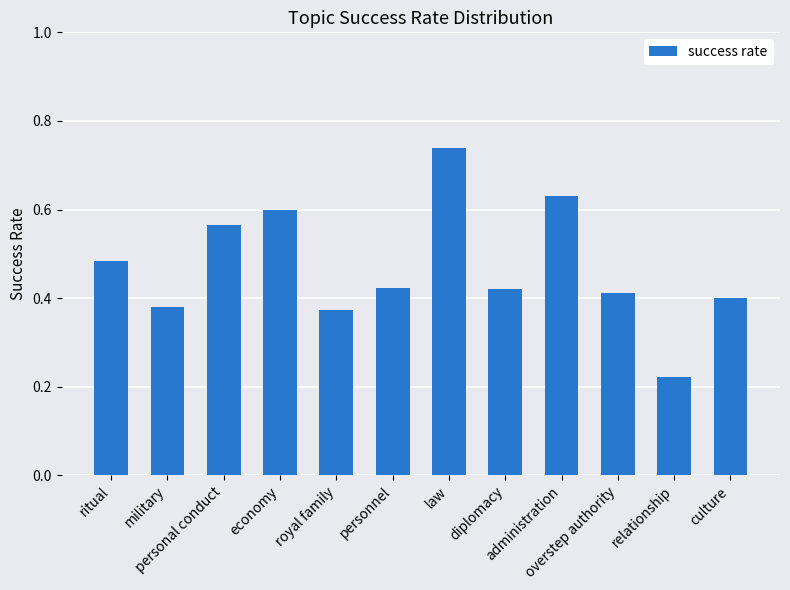

How many values are between 0 and 1?

12